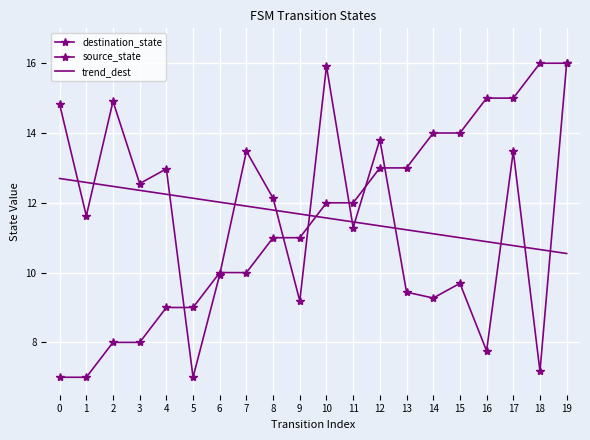

Which series has the widest spread of values?

destination_state